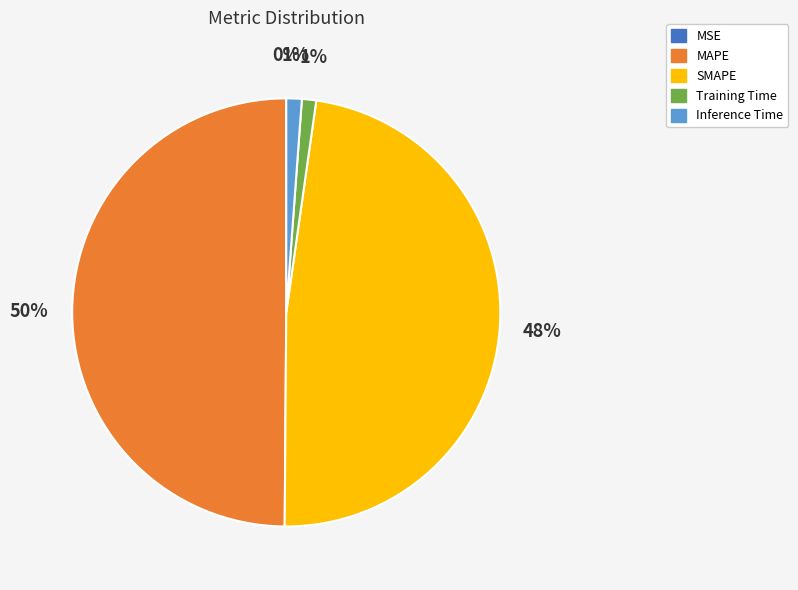

To the nearest percent, what is the average slice percentage?

20%